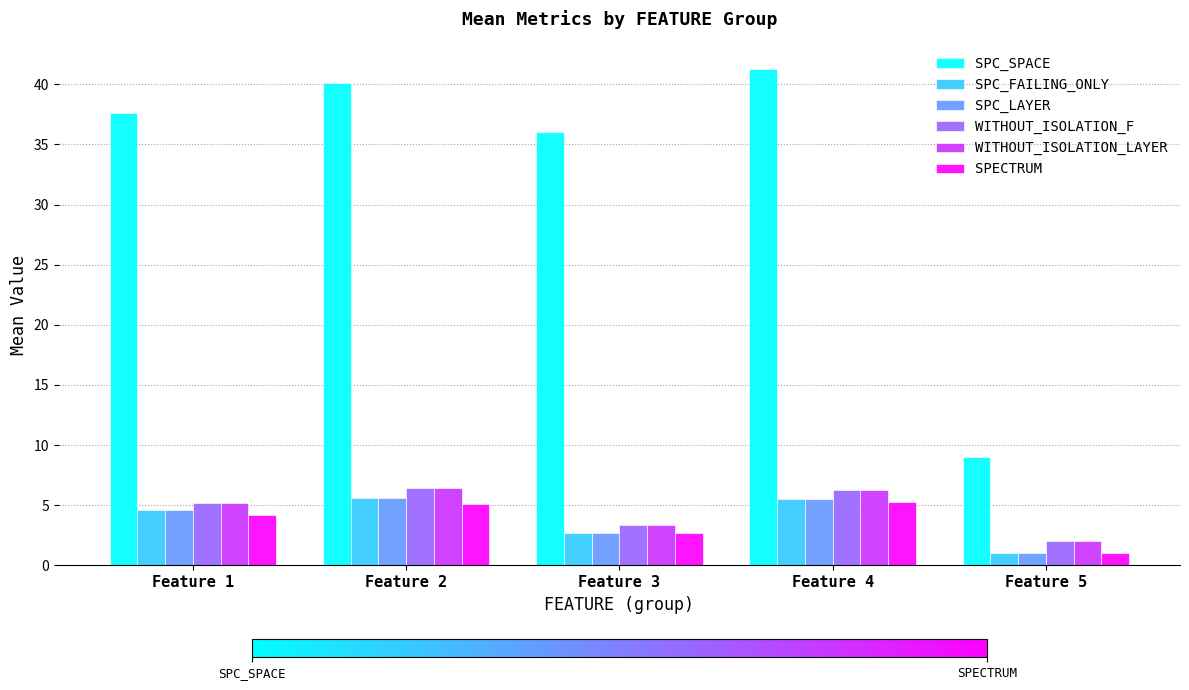

What is the average value of the SPC_FAILING_ONLY series?

3.9